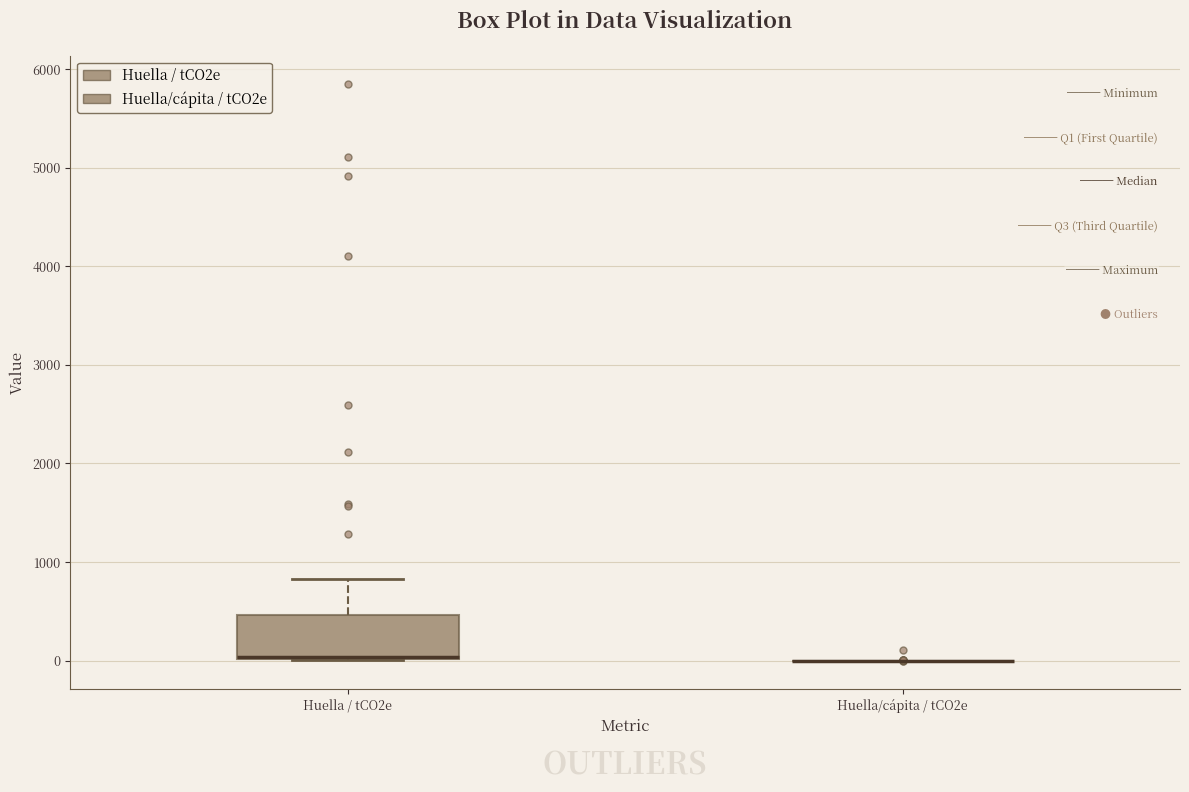

Reading left to right, read every box against the y-axis: the position of its median line, the range the box covers, and the ends of its whiskers. The values are not printed on the chart, so give them approximately, as read against the axis.

Huella / tCO2e: median 0 (drawn on the box's lower edge), box 0 to 500, whiskers 0 to 800
Huella/cápita / tCO2e: box collapsed to a line at 0, whiskers 0 to 0